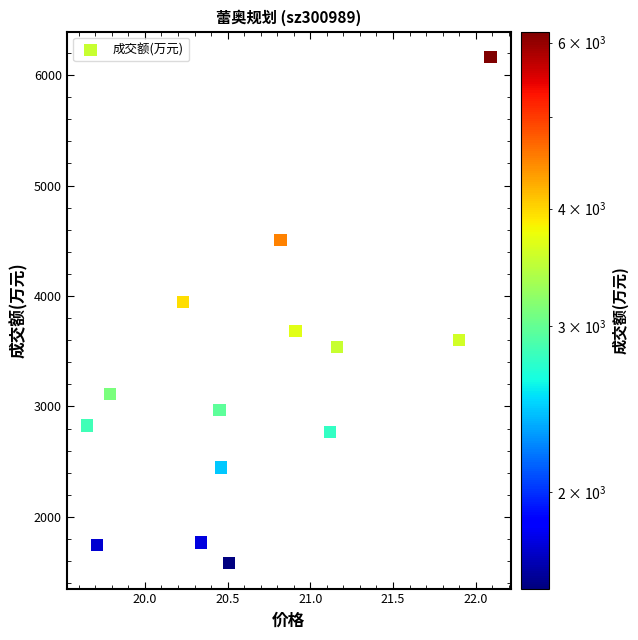

What Y value in the scatter plot is closest to 3872?

3948